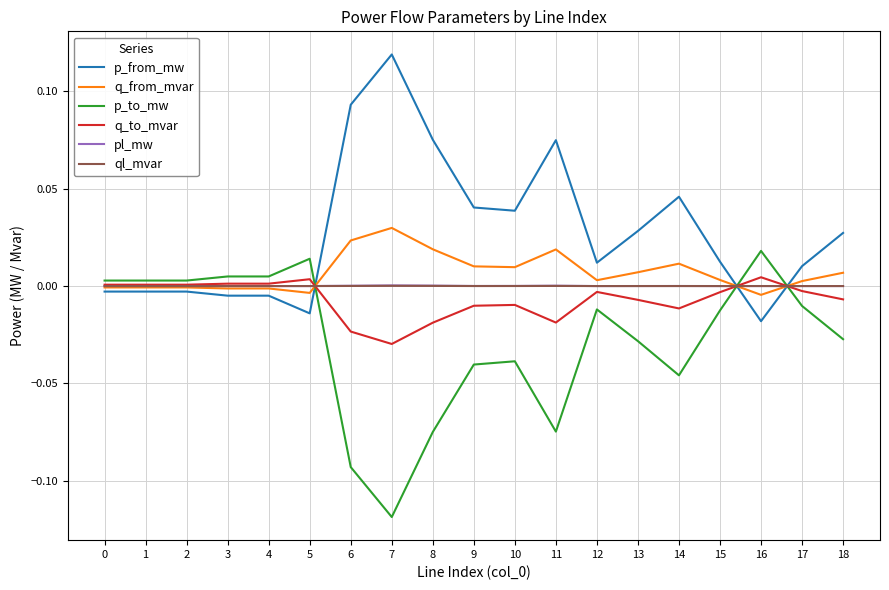

Is the value of q_to_mvar at 14 greater than the value of p_from_mw at 17?

No